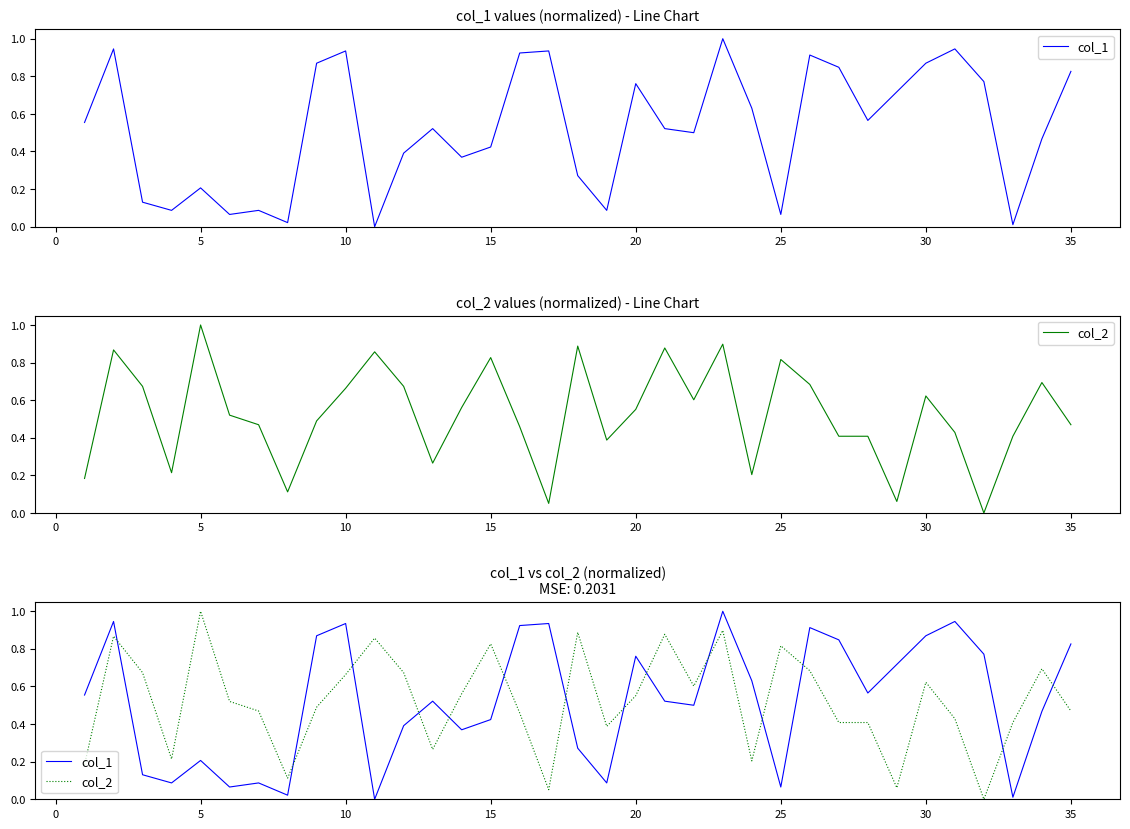

How many interior local valleys does the col_2 series have?

9